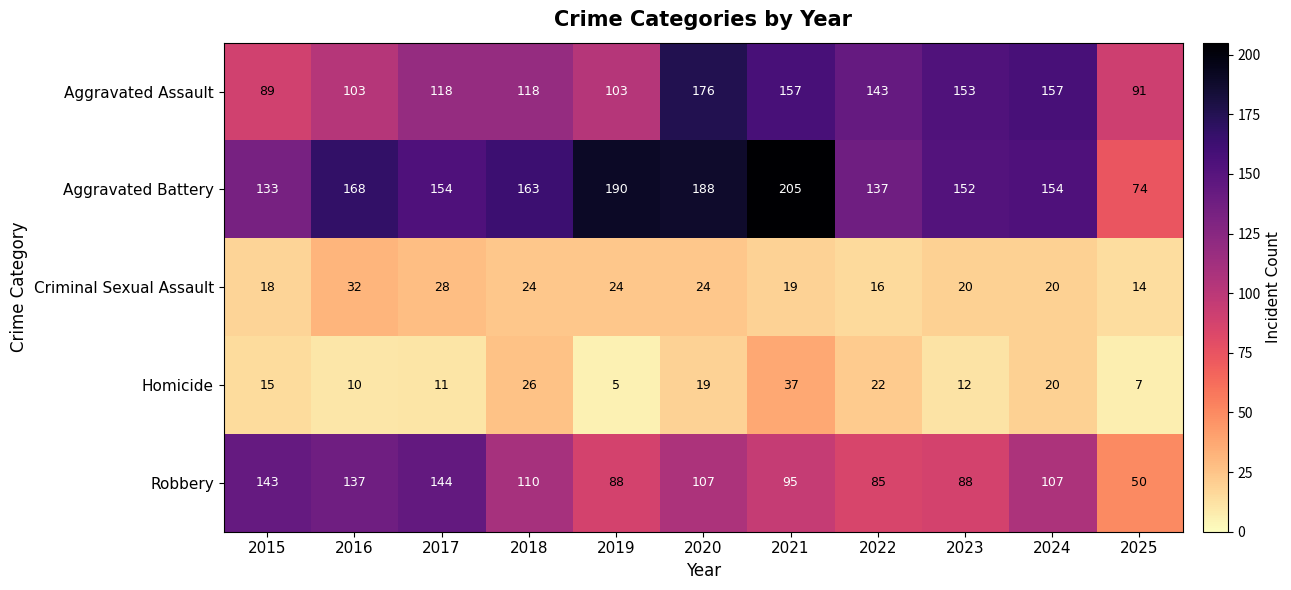

What is the sum of all Aggravated Assault values?

1408